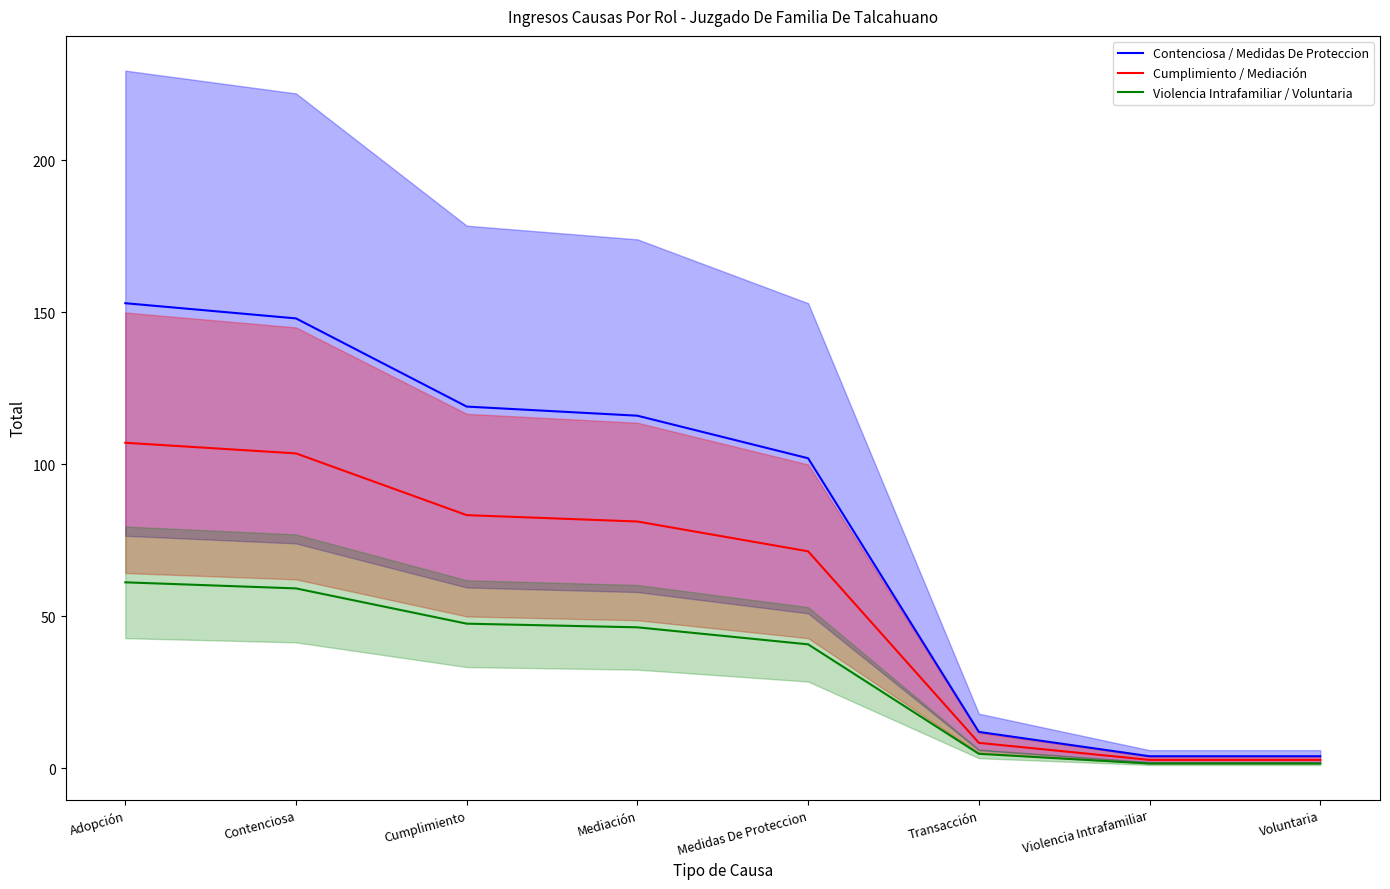

What position from the left is Transacción?

6